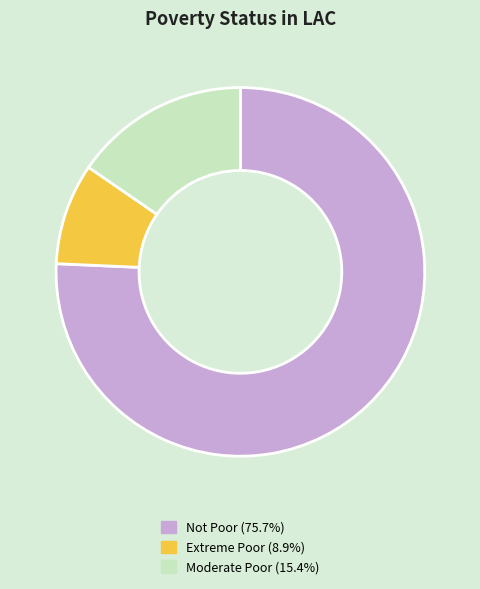

Count the number of slices in the pie.

3